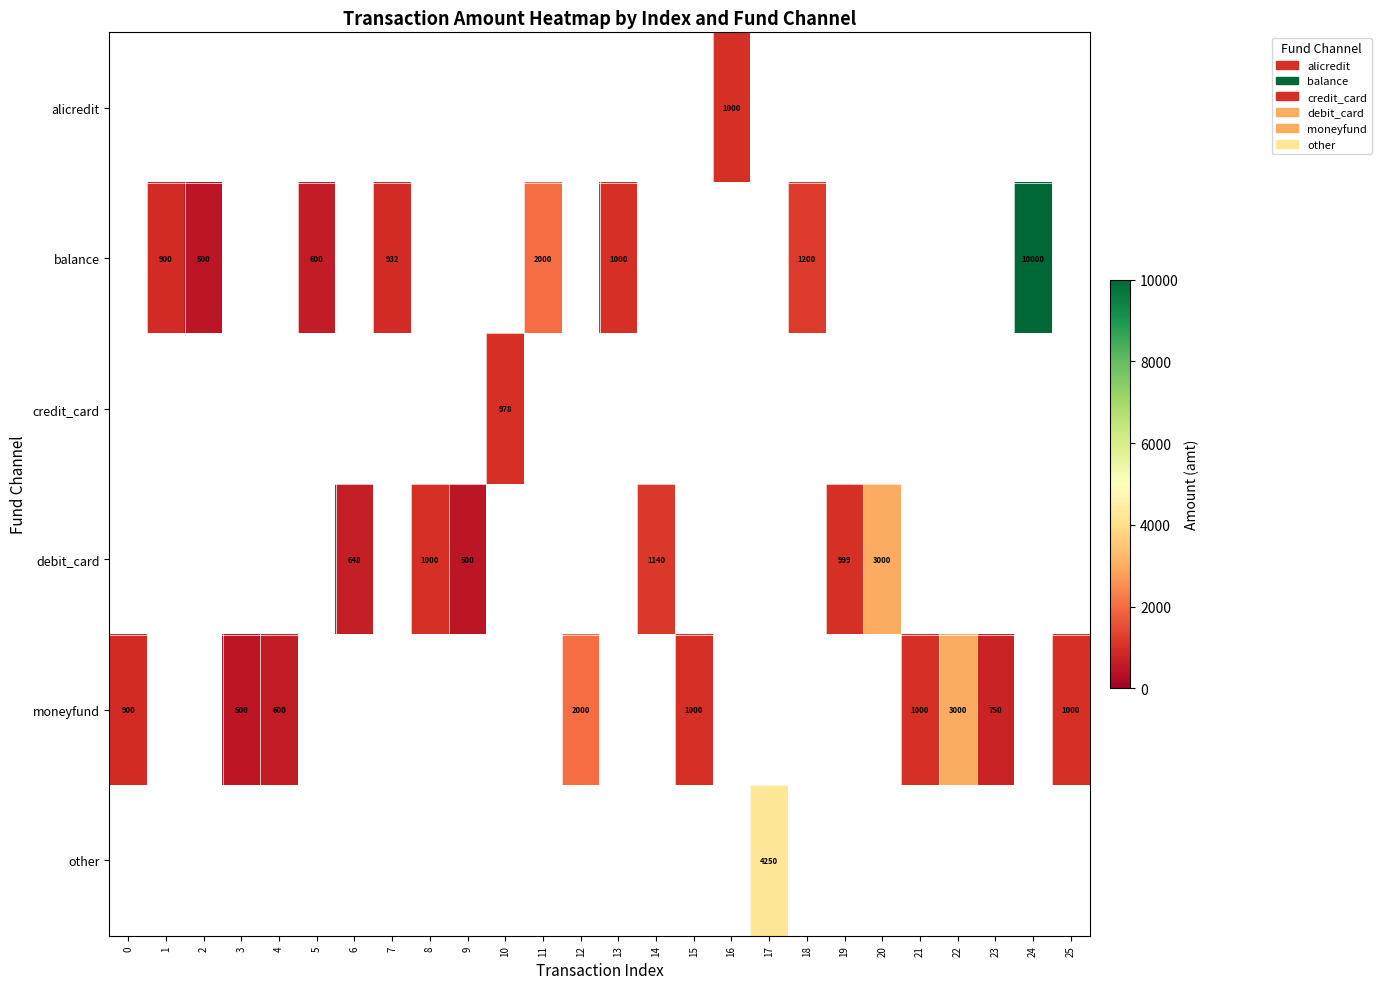

The value of debit_card at 20 is 3000. True or false?

True